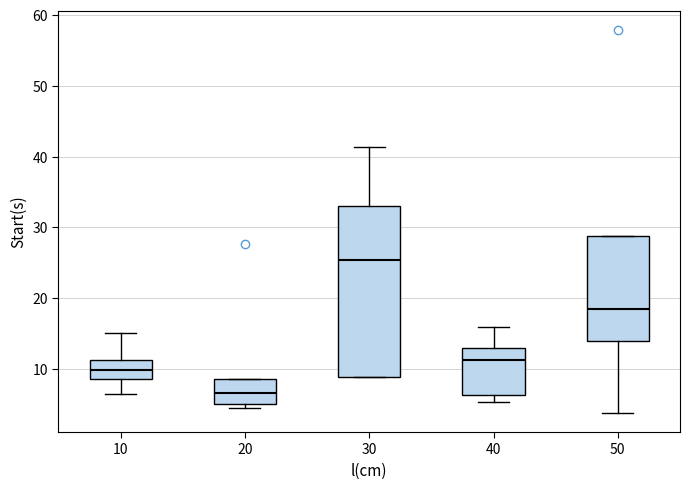

Reading left to right, transcribe this box plot: for each box, give where its median line is, the range the box spans, and where its two whiskers end, as read against the y-axis. The values are not printed on the chart, so give them approximately, as read against the axis.

10: median 10, box 9 to 11, whiskers 6 to 15
20: median 7, box 5 to 9, whiskers 5 (just below the box's lower edge) to 9
30: median 25, box 9 to 33, whiskers 9 to 41
40: median 11, box 6 to 13, whiskers 5 to 16
50: median 18, box 14 to 29, whiskers 4 to 29